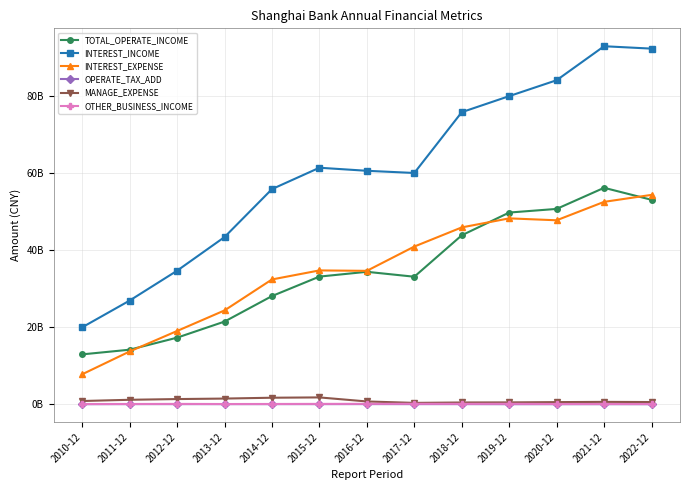

What position from the right is 2018-12?

5